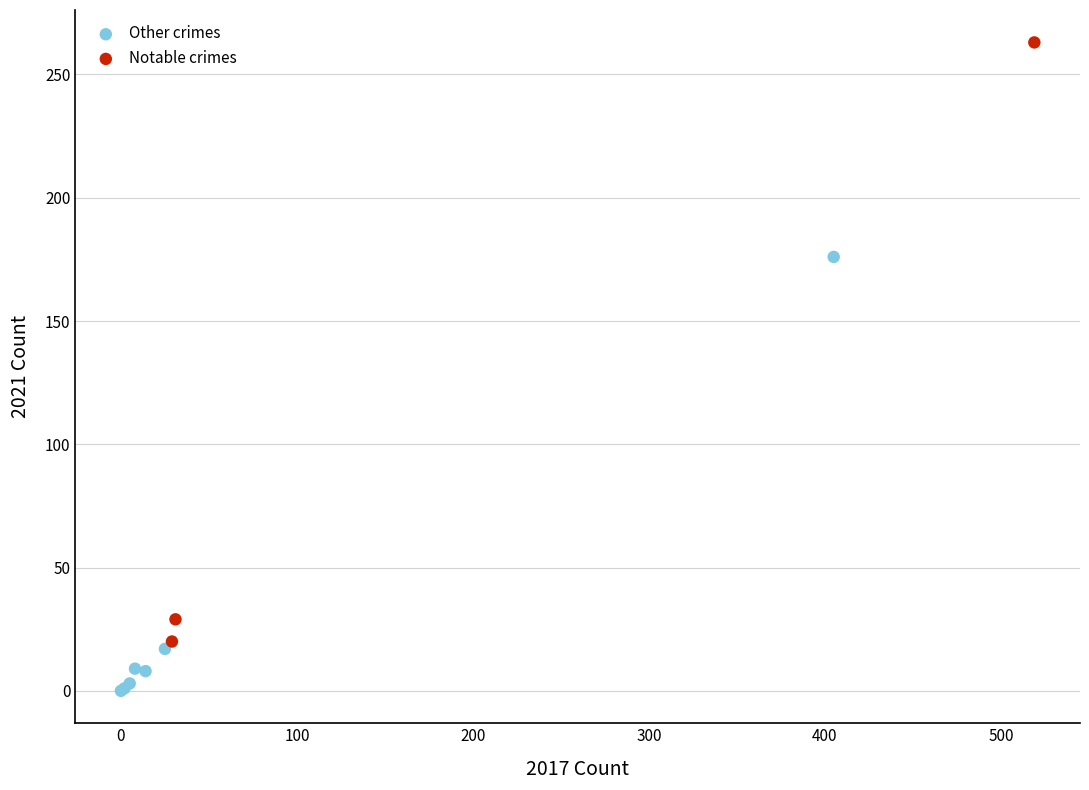

Which series contains the highest Y value?

Notable crimes